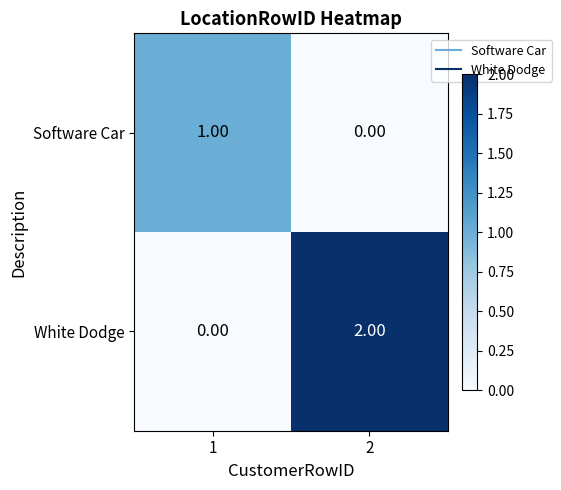

Which series has the largest total across all categories?

White Dodge